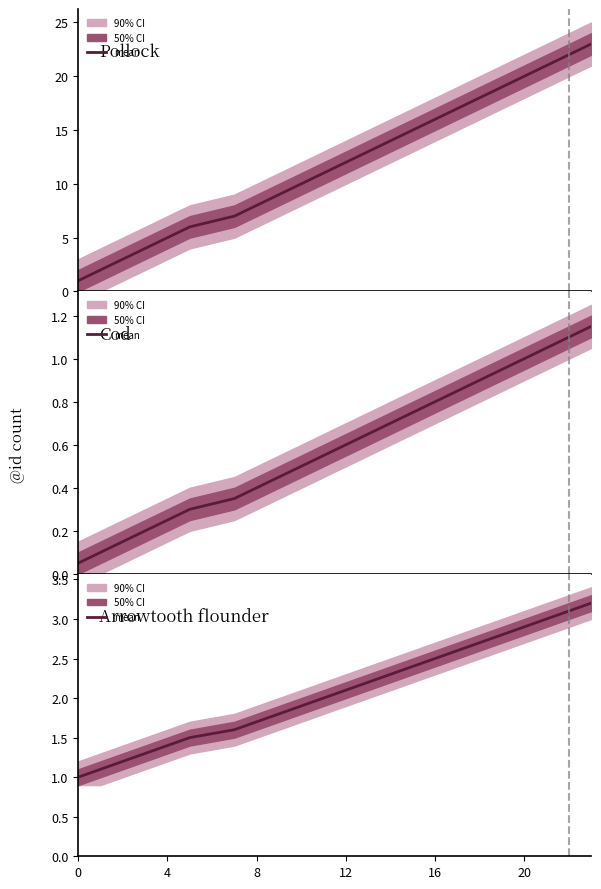

What is the ratio of the value at 22 to the value at 14?

1.3